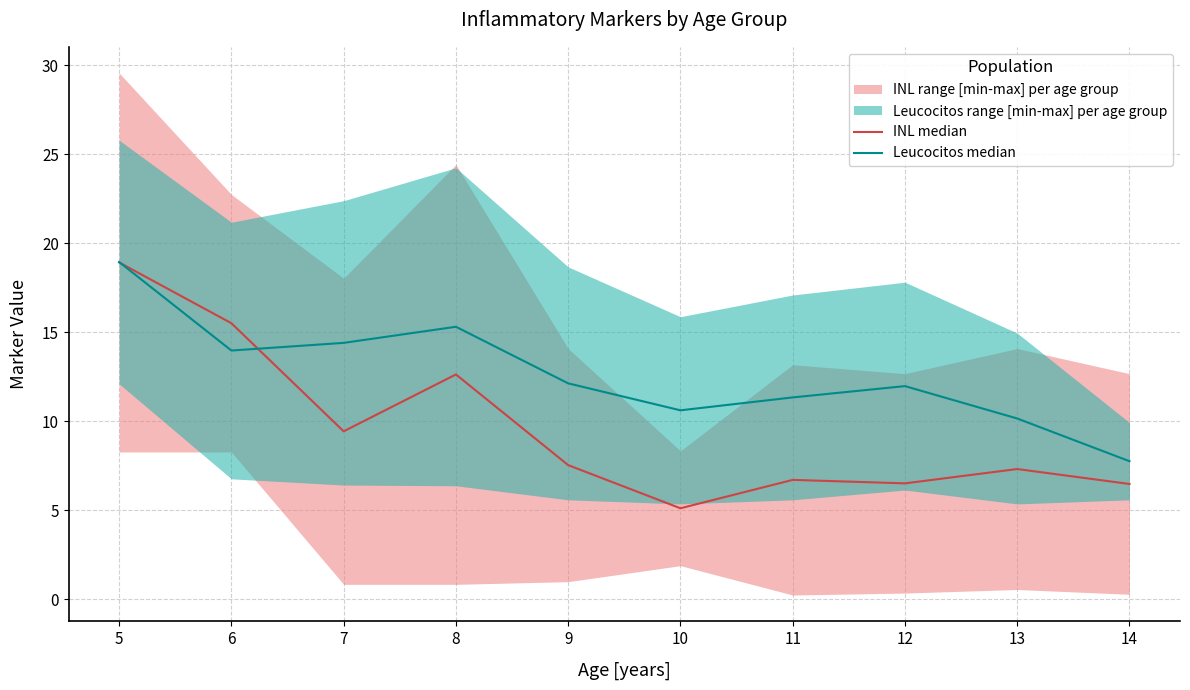

List the series in order of their overall mean, highest first.

Leucocitos median, INL median